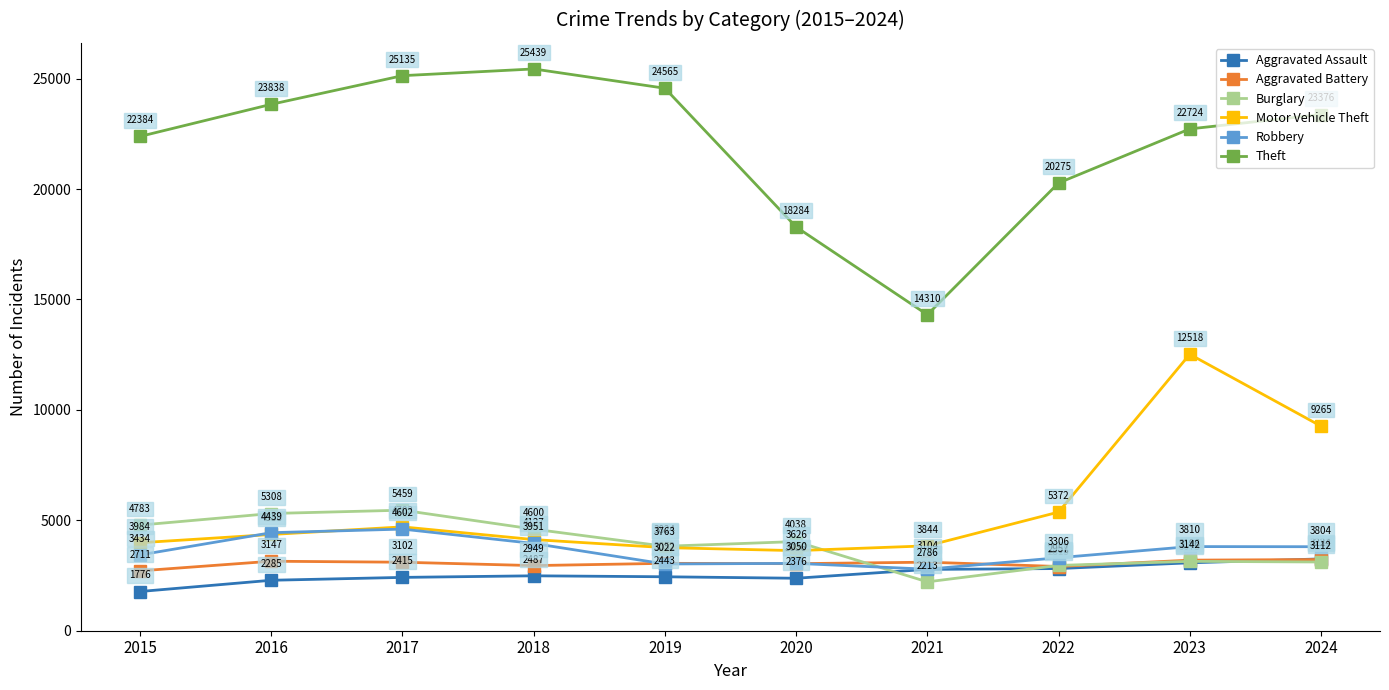

How many lines are shown in the chart?

6